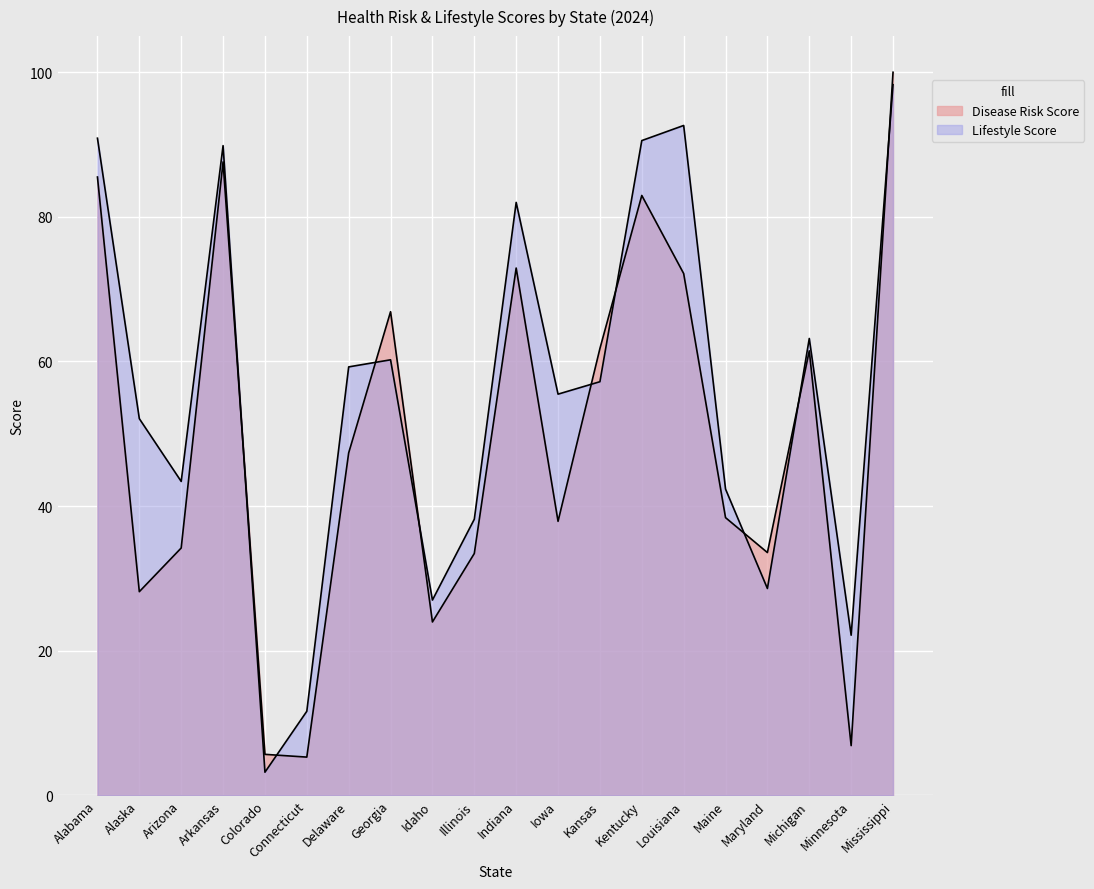

Where is Lifestyle Score nearest to the value 50?

Alaska